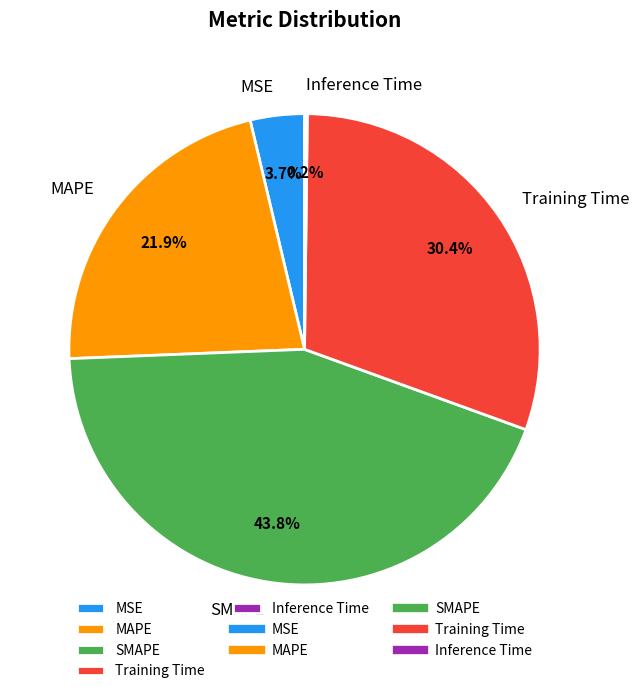

To the nearest percent, what is the combined percentage of MSE and MAPE?

26%